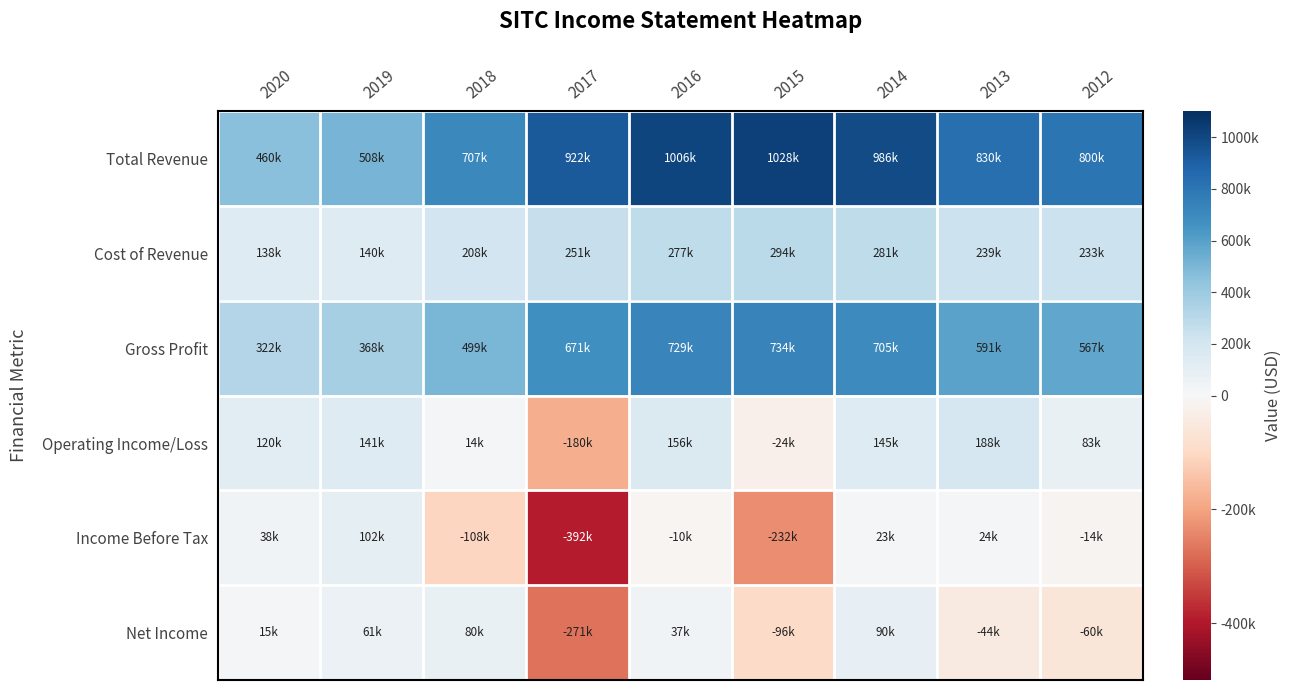

Rank the series at 2015 from lowest to highest value.

Income Before Tax, Net Income, Operating Income/Loss, Cost of Revenue, Gross Profit, Total Revenue